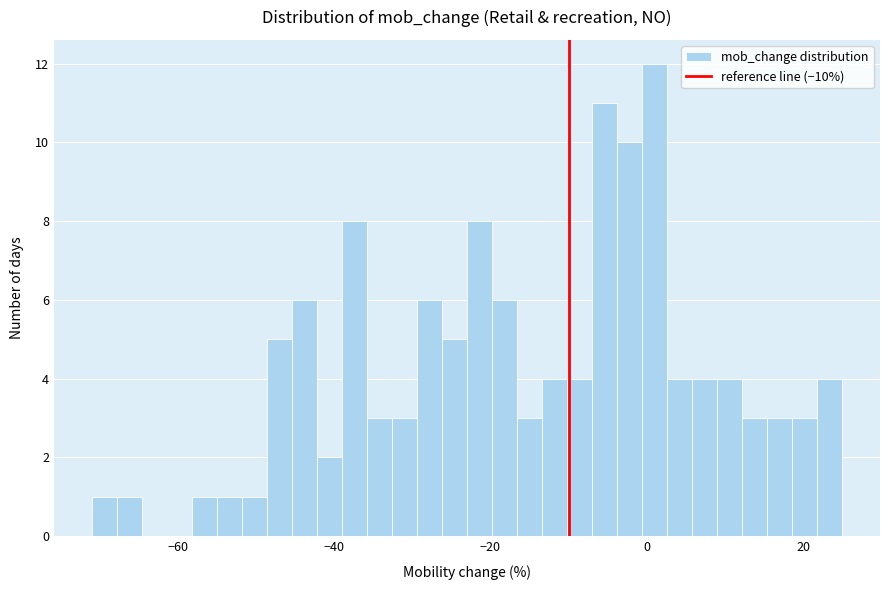

Read against the x-axis, roughly where is the centre of the tallest bar?

2